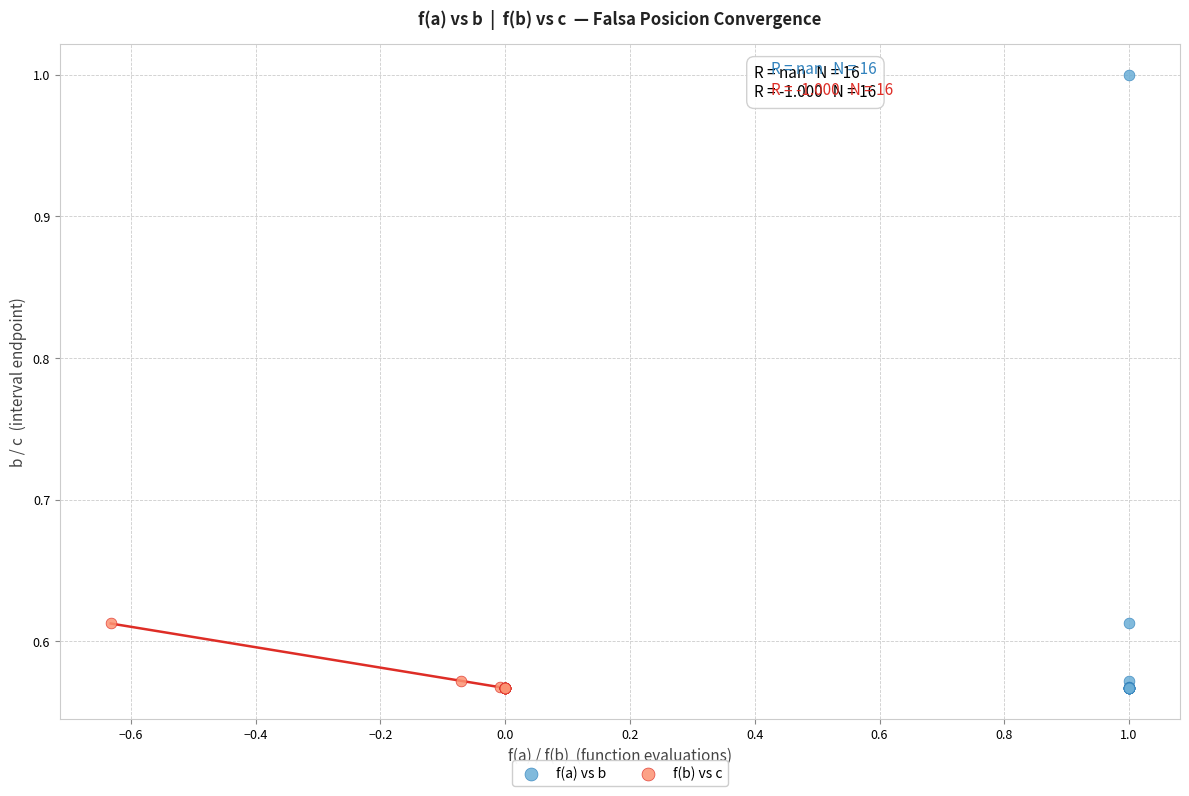

Which series reaches the maximum Y coordinate?

f(a) vs b